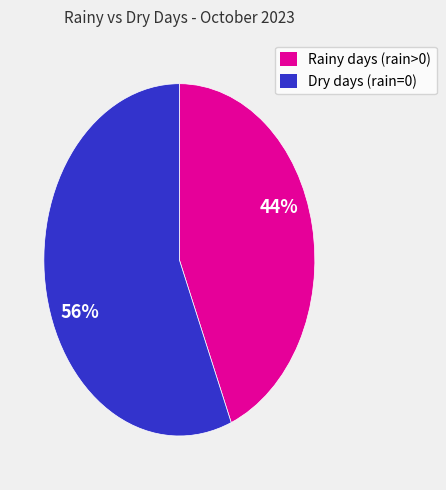

Is there any slice that represents more than half of the pie?

Yes